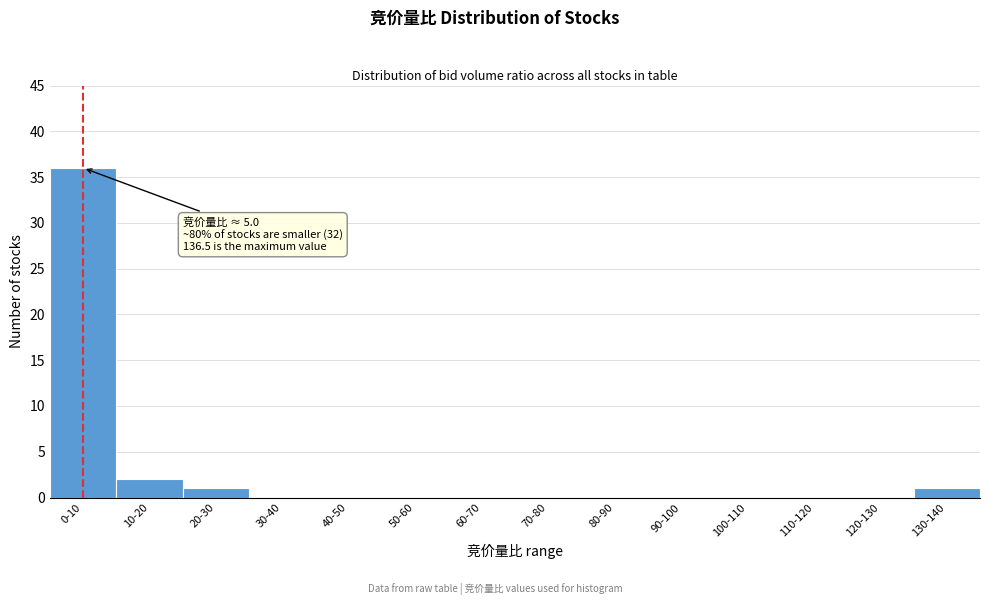

Reading left to right, what are all the values shown in this chart?

0-10=36	10-20=2	20-30=1	30-40=0	40-50=0	50-60=0	60-70=0	70-80=0	80-90=0	90-100=0	100-110=0	110-120=0	120-130=0	130-140=1